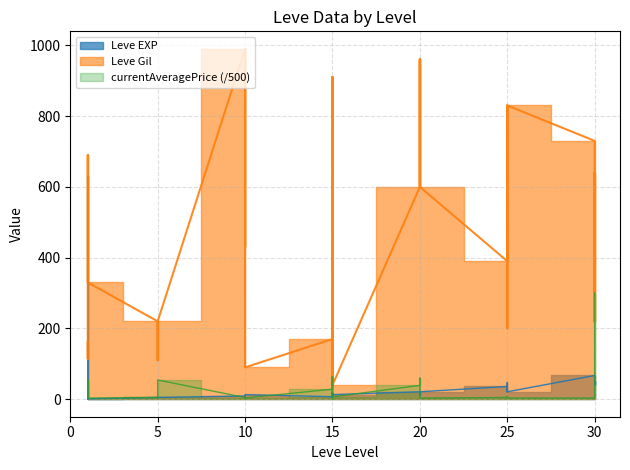

Which series has the largest total across all categories?

Leve Gil